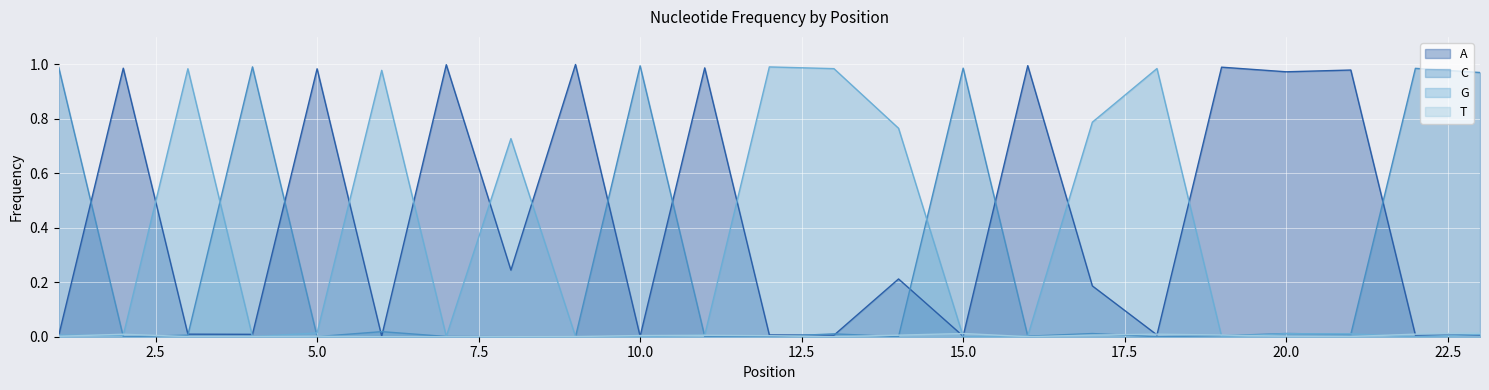

After their last crossing, which series has the higher values: A or C?

C